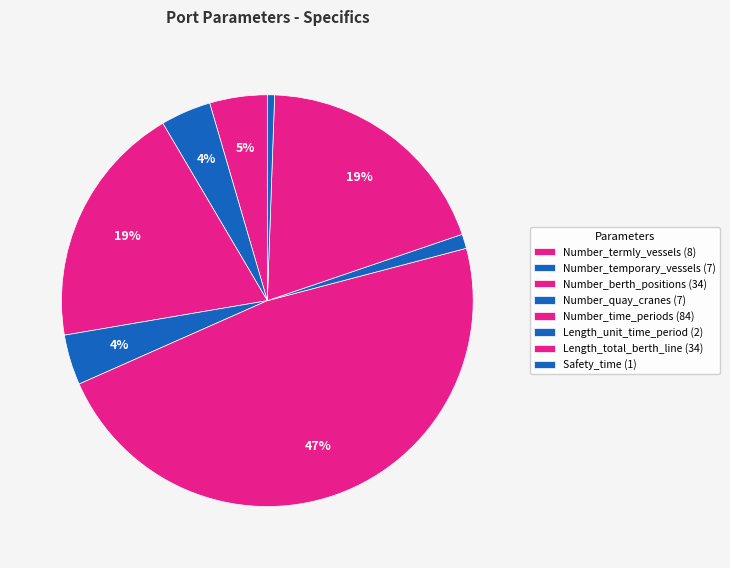

How many segments does this pie chart have?

8